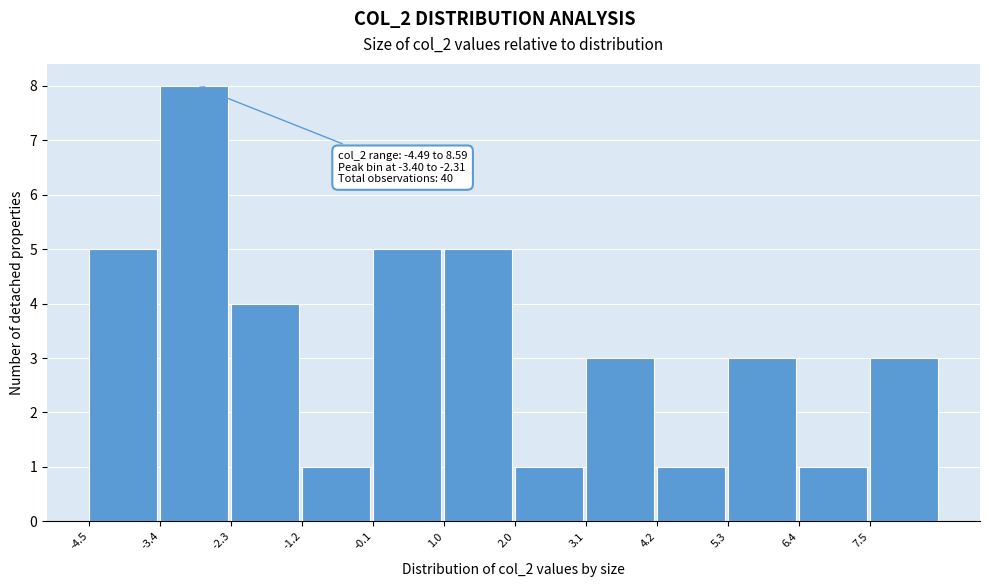

Over which range of the x-axis is the bar tallest?

-3.4 to -2.4